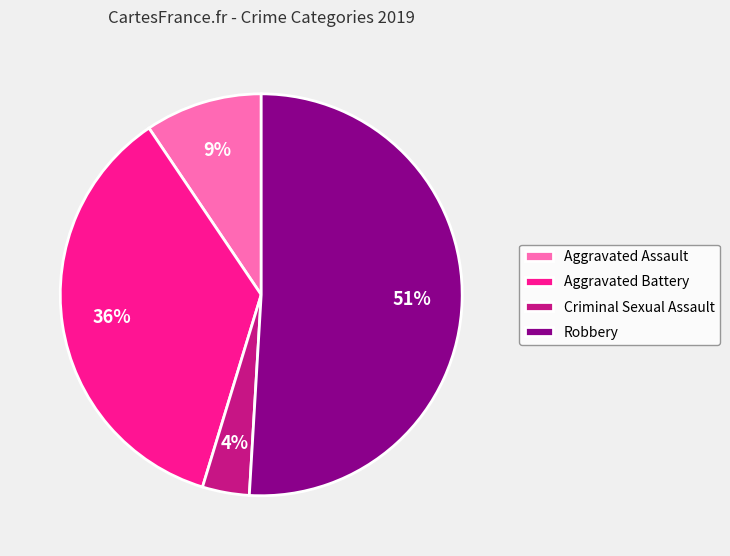

How many segments does this pie chart have?

4